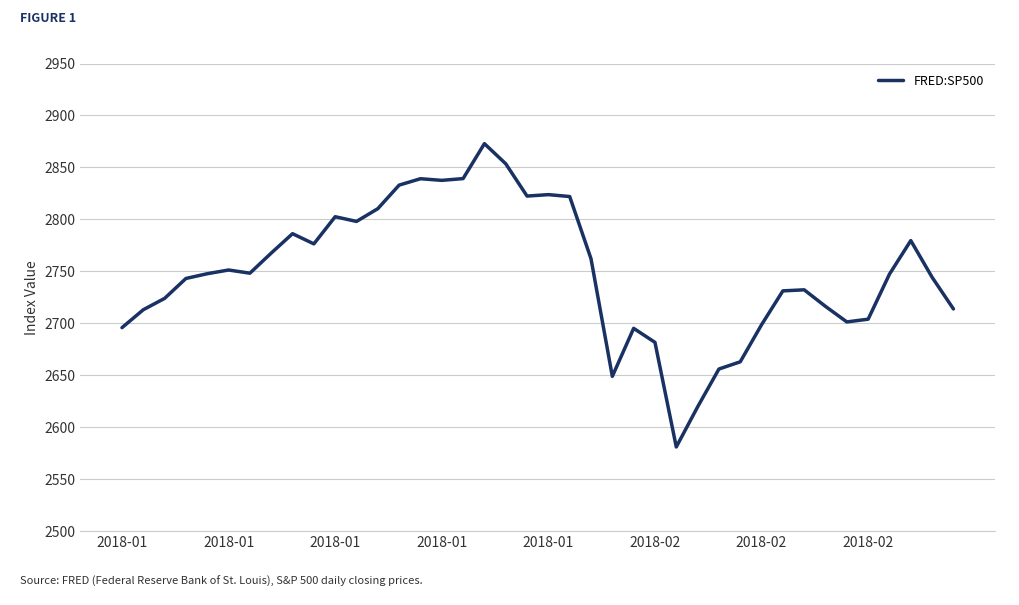

What is the sum of all values?

109983.8